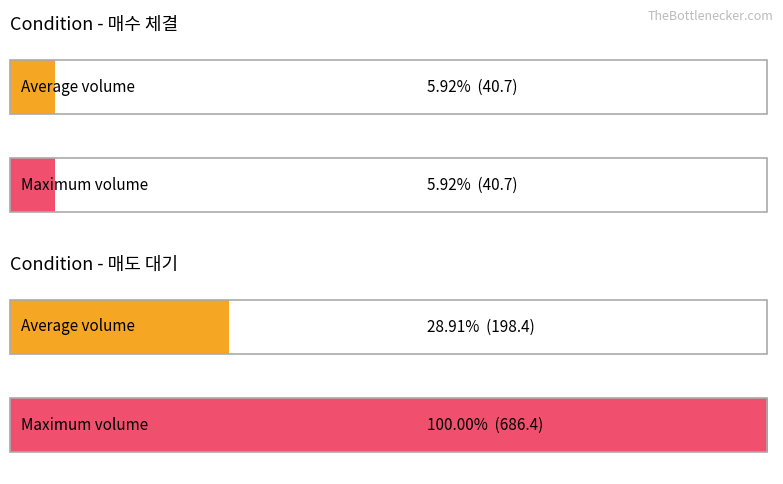

Count the number of data series in this chart.

2